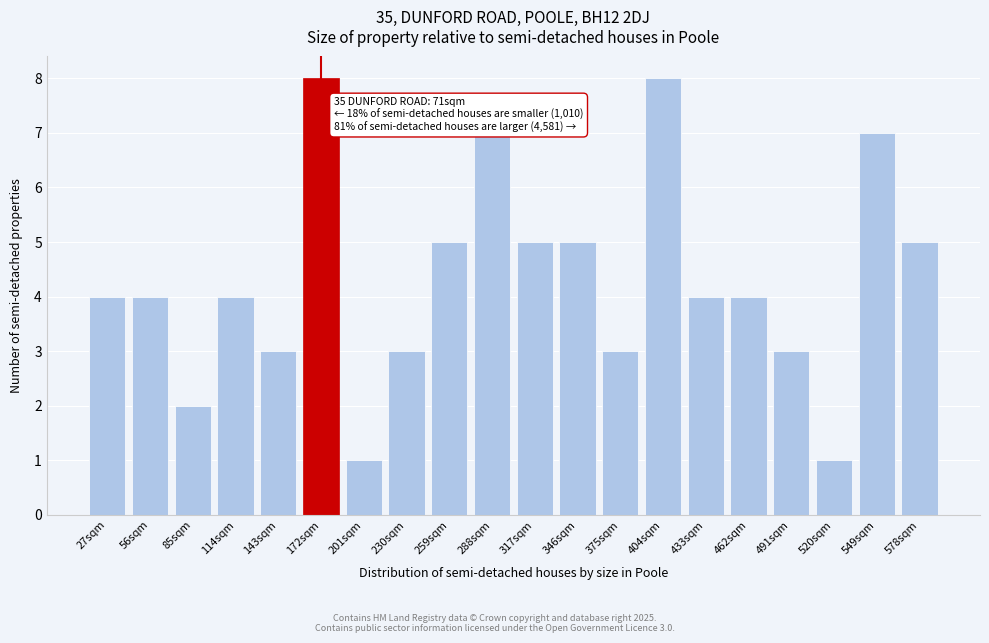

Reading left to right, transcribe all the data shown in this chart.

27sqm=4	56sqm=4	85sqm=2	114sqm=4	143sqm=3	172sqm=8	201sqm=1	230sqm=3	259sqm=5	288sqm=7	317sqm=5	346sqm=5	375sqm=3	404sqm=8	433sqm=4	462sqm=4	491sqm=3	520sqm=1	549sqm=7	578sqm=5